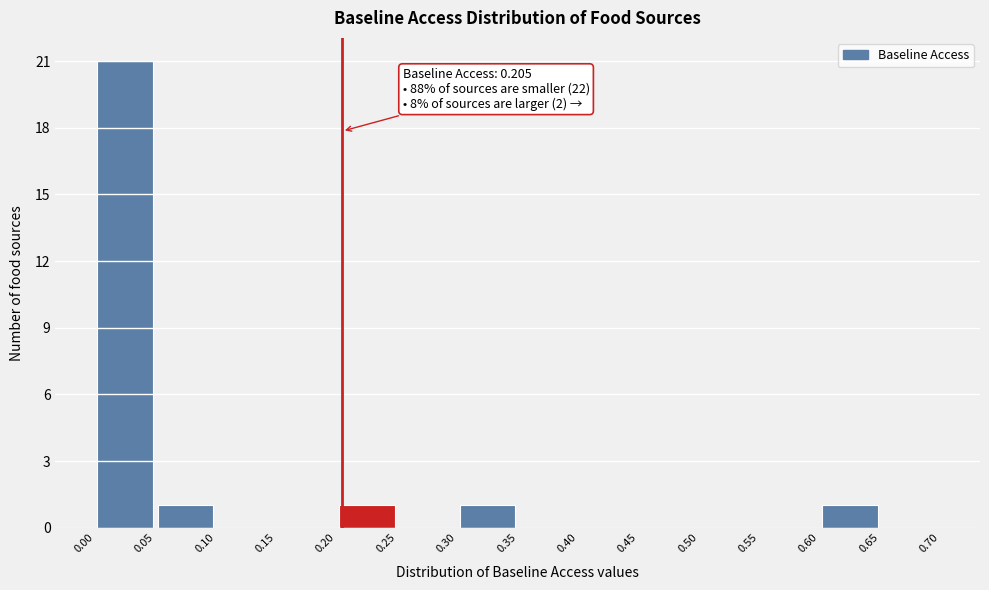

Which range on the x-axis has the tallest bar?

0.00 to 0.05